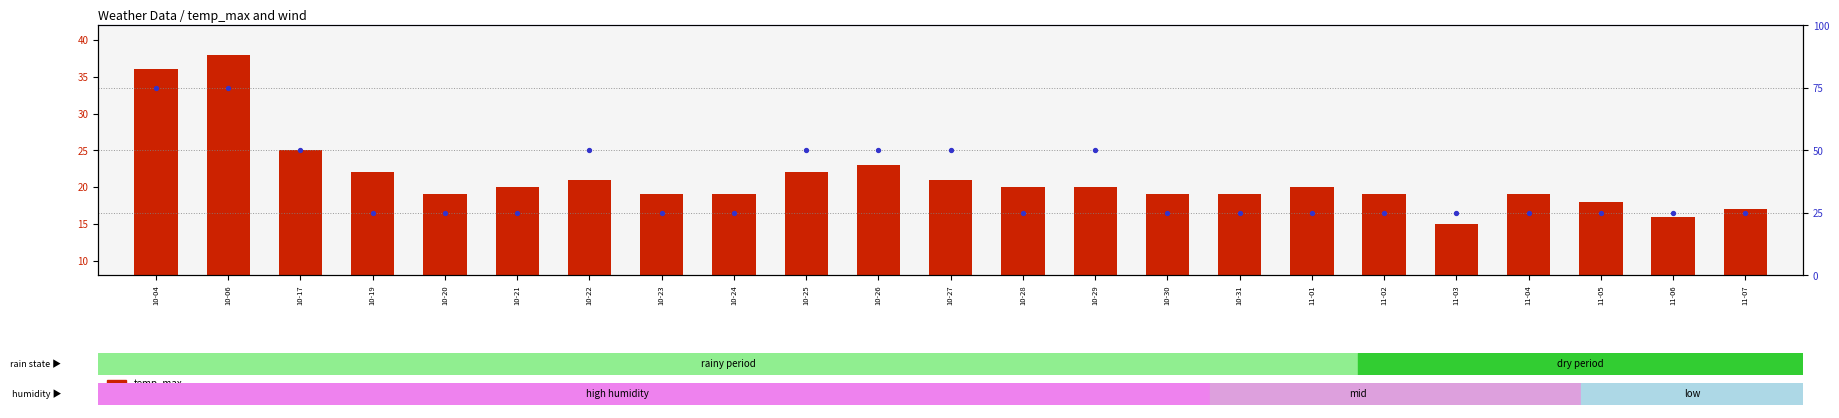

Is the value of percentile rank within the sample at 10-29 greater than the value of temp_max at 11-05?

Yes